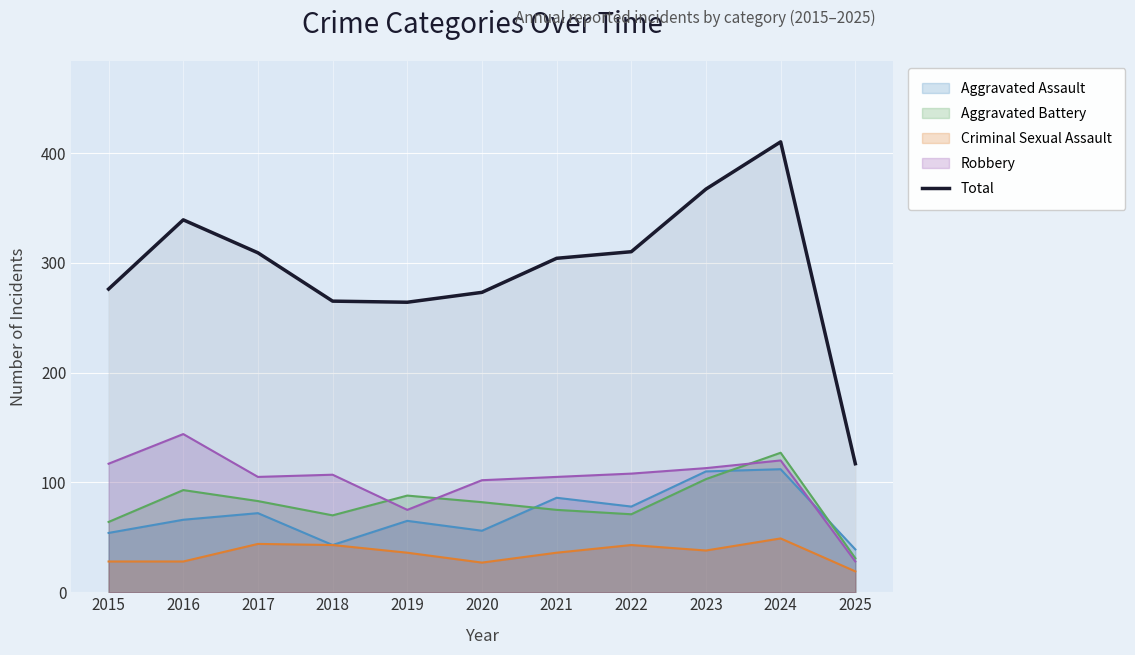

How many points are higher than both their immediate neighbors (excluding endpoints)?

2